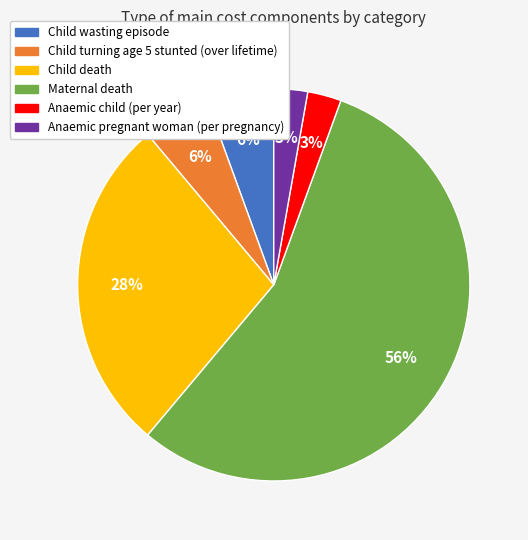

Is the sum of Maternal death and Child wasting episode greater than half?

Yes